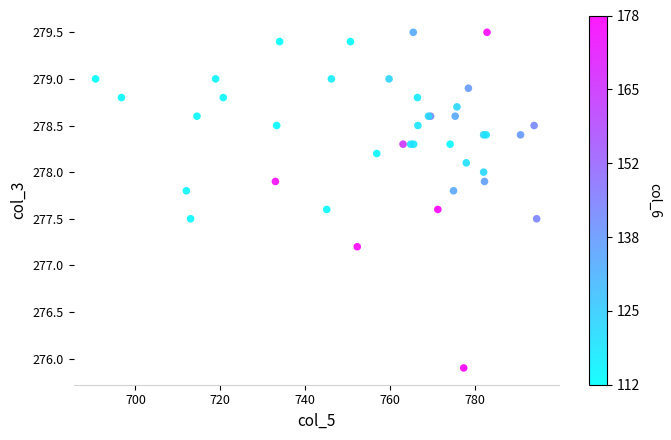

What Y value in the scatter plot is closest to 277?

277.2